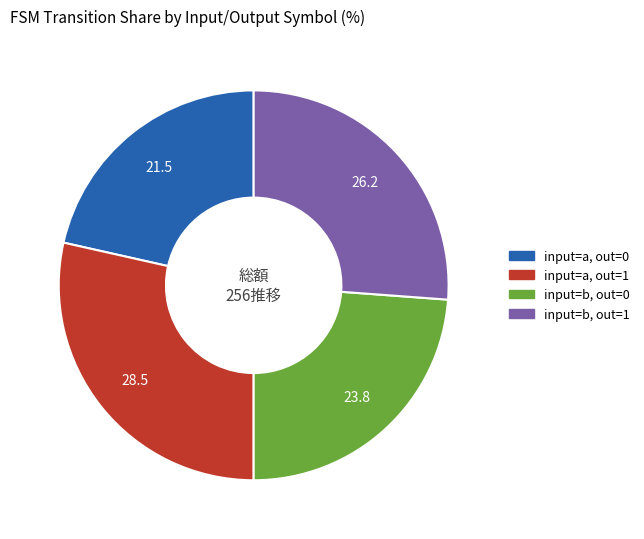

Does any single category account for the majority?

No